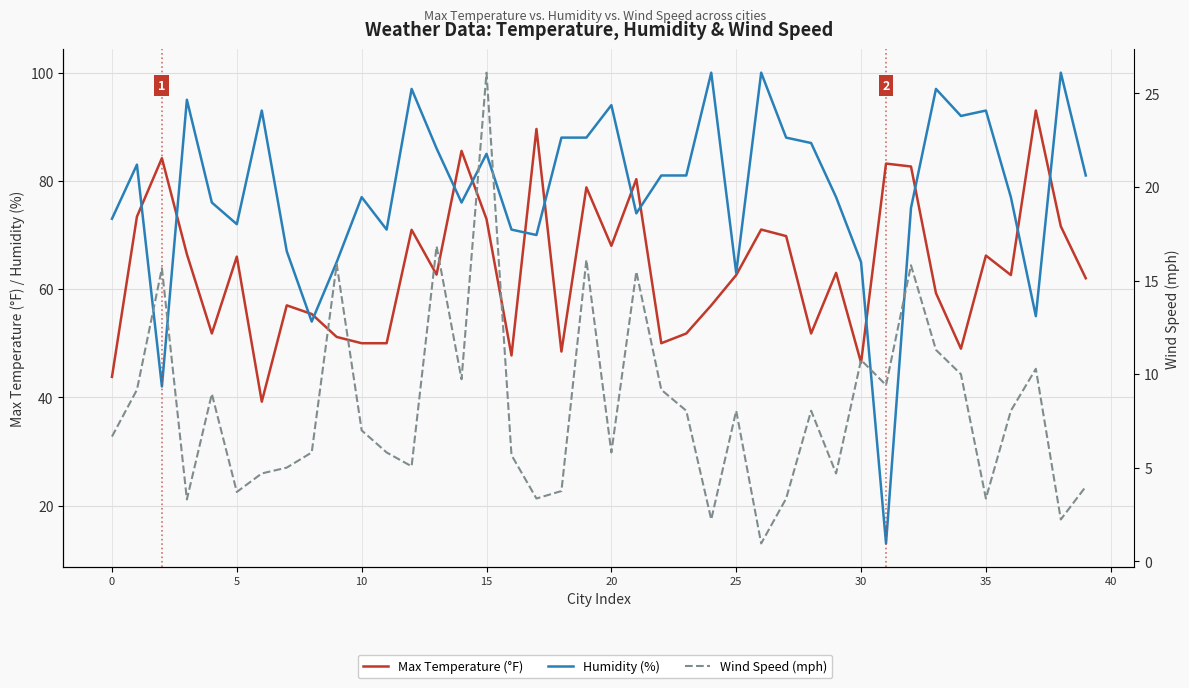

What is the label of the 18th point from the left?

17